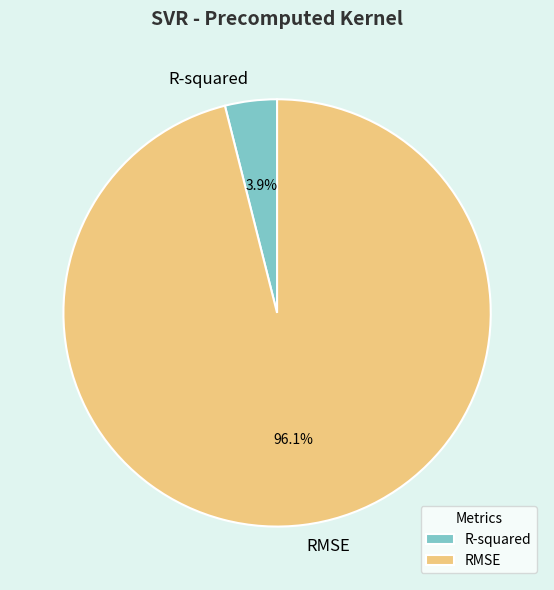

True or false: R-squared accounts for 4% of the total.

True